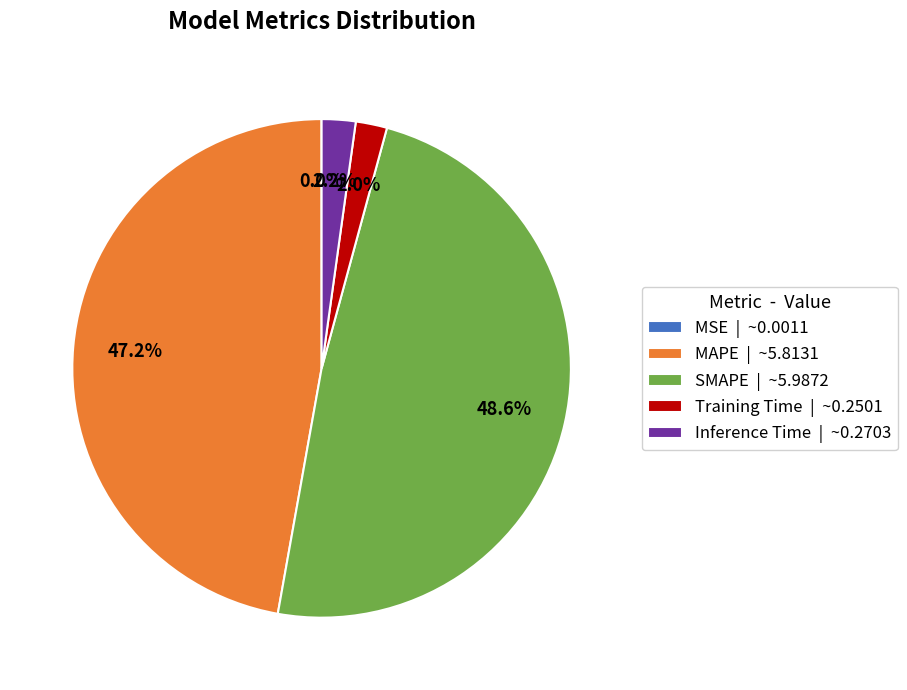

Does Inference Time account for over 50% of the chart?

No